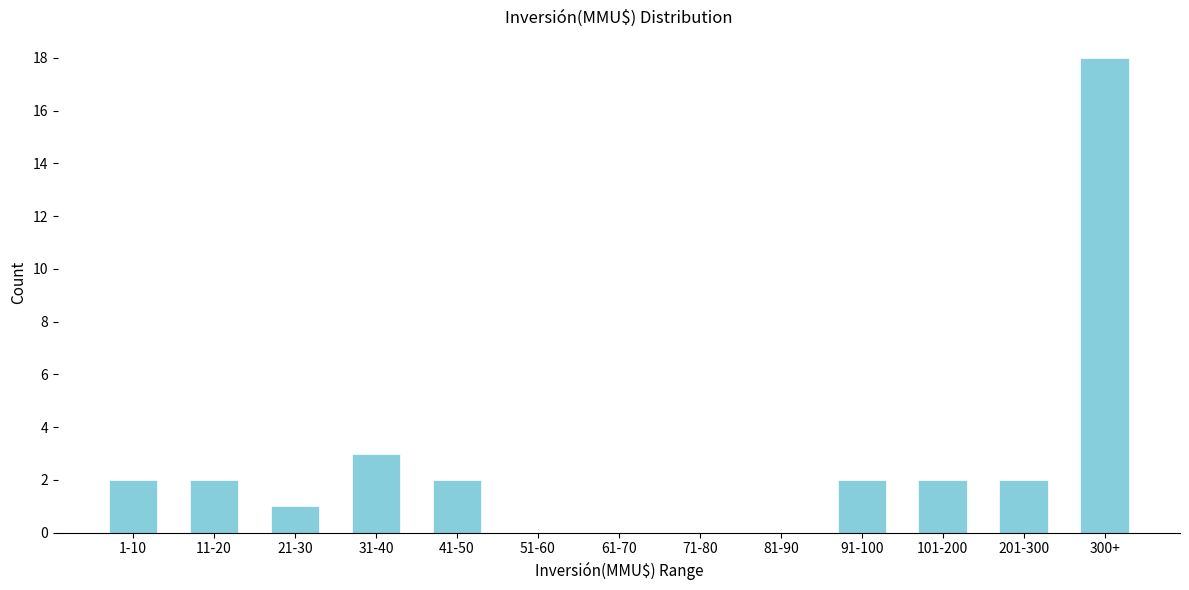

Reading right to left, extract all data points from this chart.

300+=18	201-300=2	101-200=2	91-100=2	81-90=0	71-80=0	61-70=0	51-60=0	41-50=2	31-40=3	21-30=1	11-20=2	1-10=2